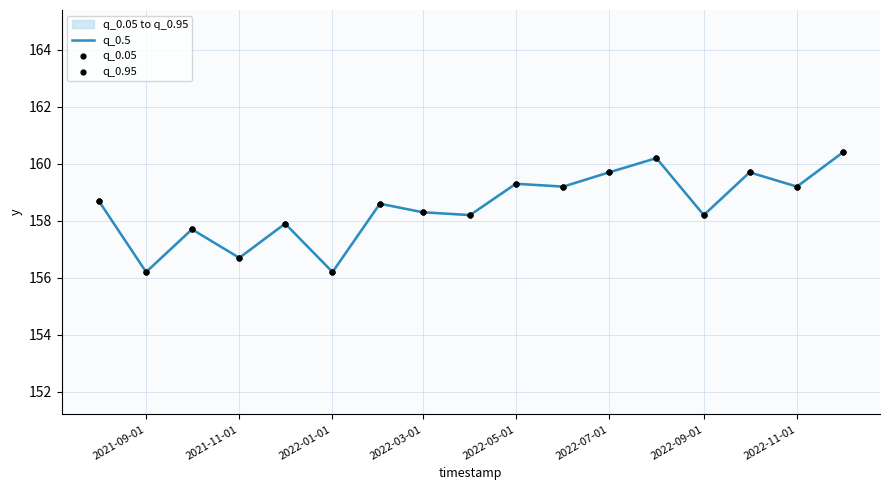

Which series contains the lowest Y value?

q_0.5